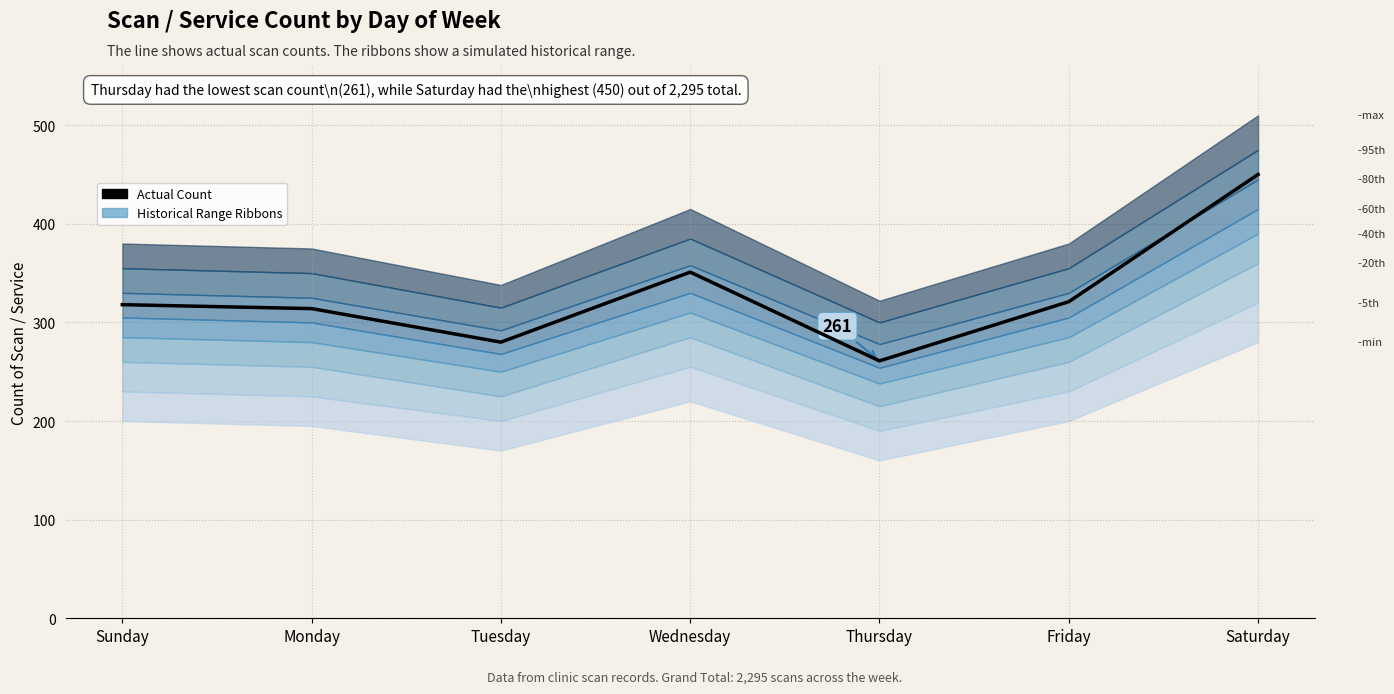

The value at Thursday is 261. True or false?

True